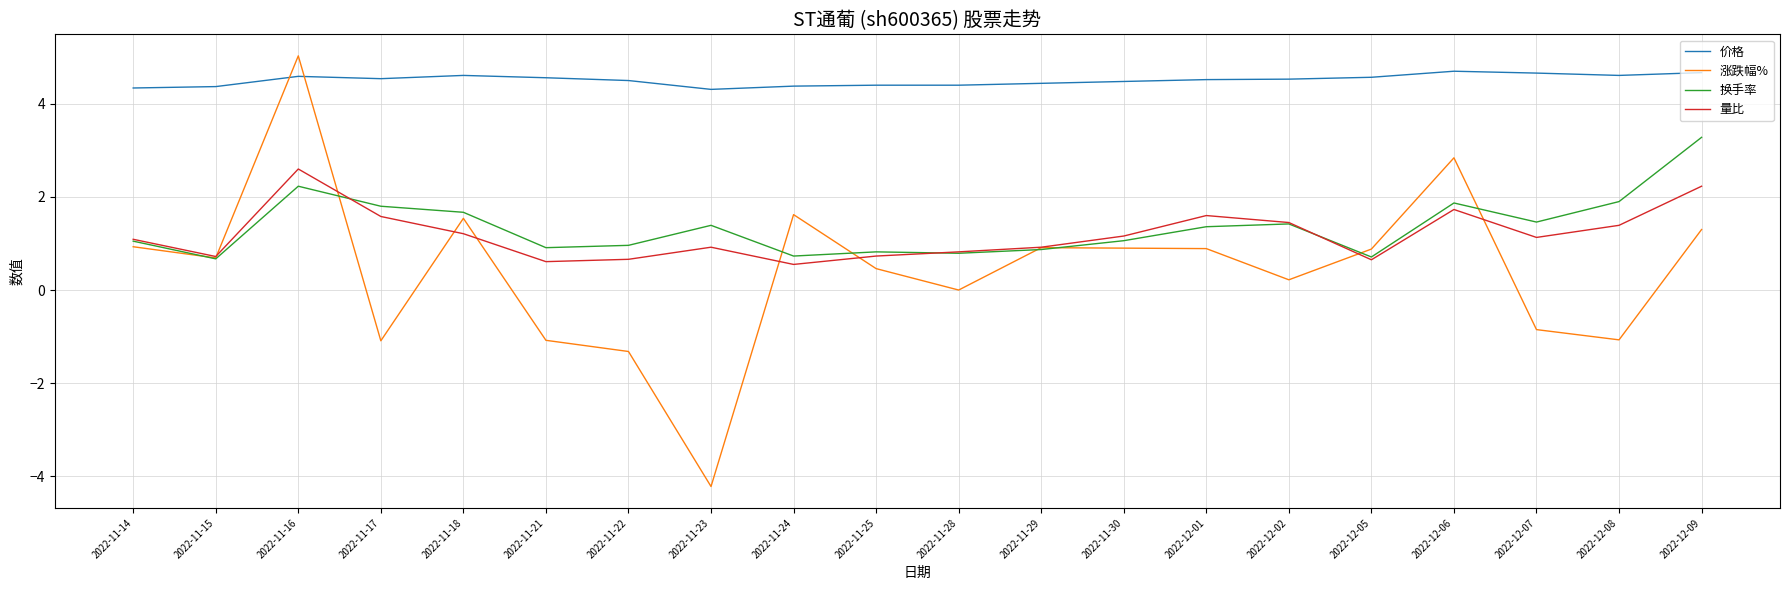

Which series has the largest range (max minus min)?

涨跌幅%